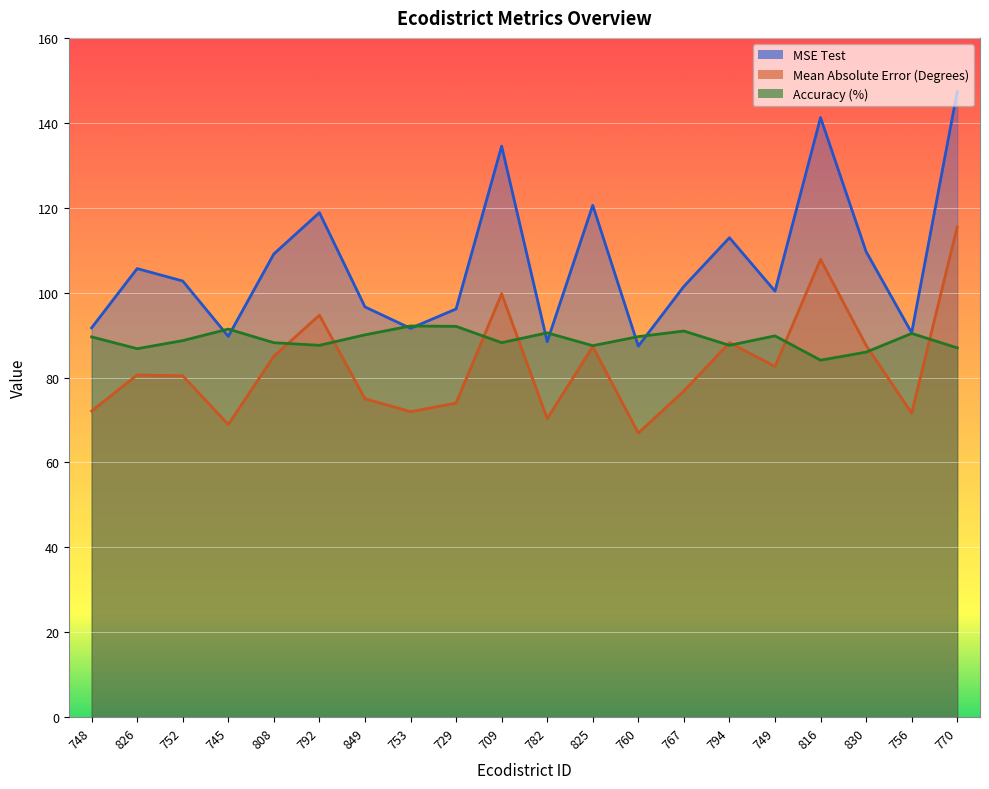

What is the sum of the Mean Absolute Error (Degrees) values at 709 and 749?

182.4